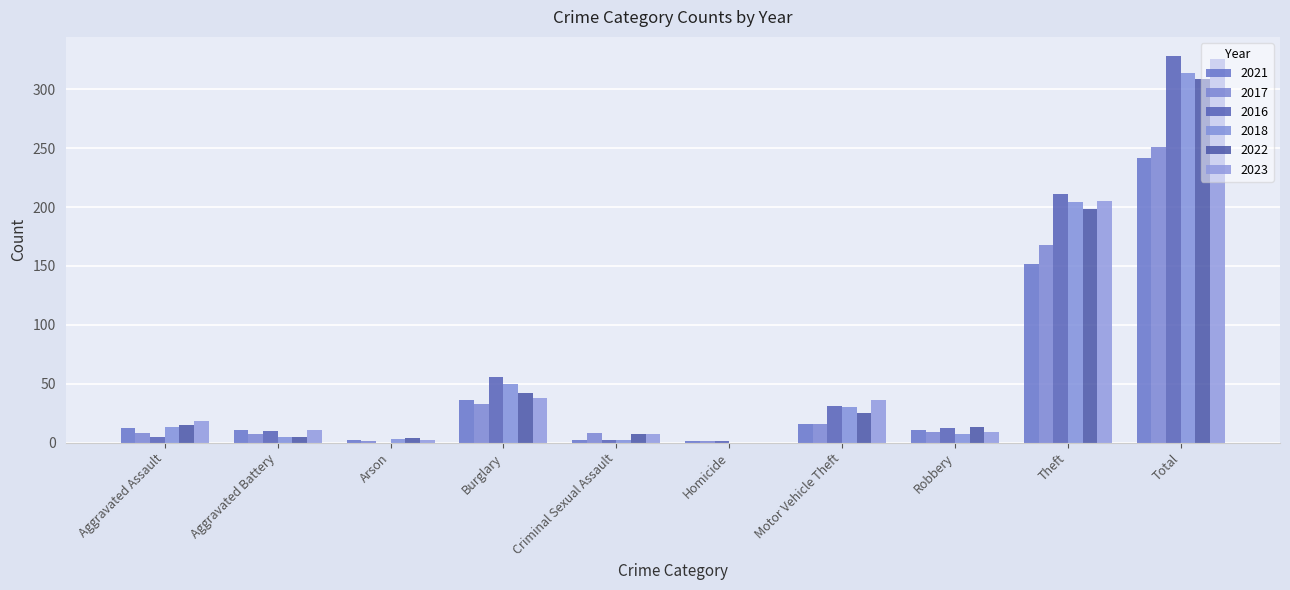

How many groups of bars are there?

10